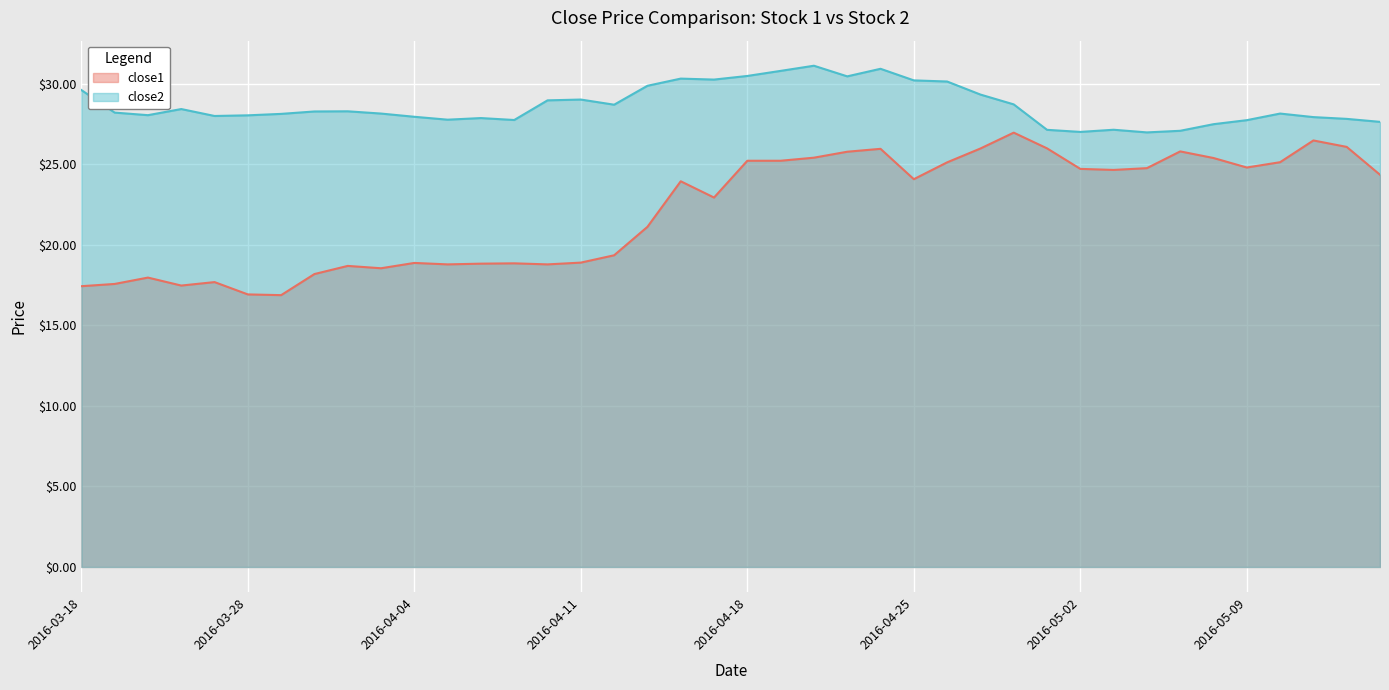

True or false: close1 and close2 intersect in this chart.

False